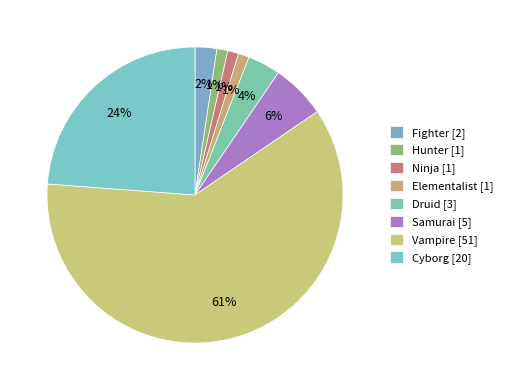

Is Vampire the majority of the pie?

Yes